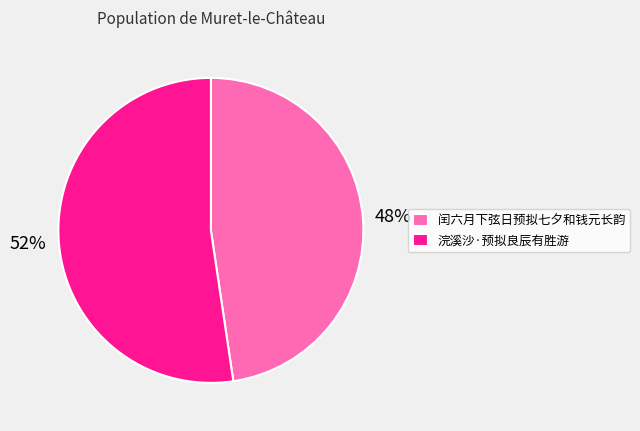

To the nearest percent, what is the combined percentage of 闰六月下弦日预拟七夕和钱元长韵 and 浣溪沙·预拟良辰有胜游?

100%